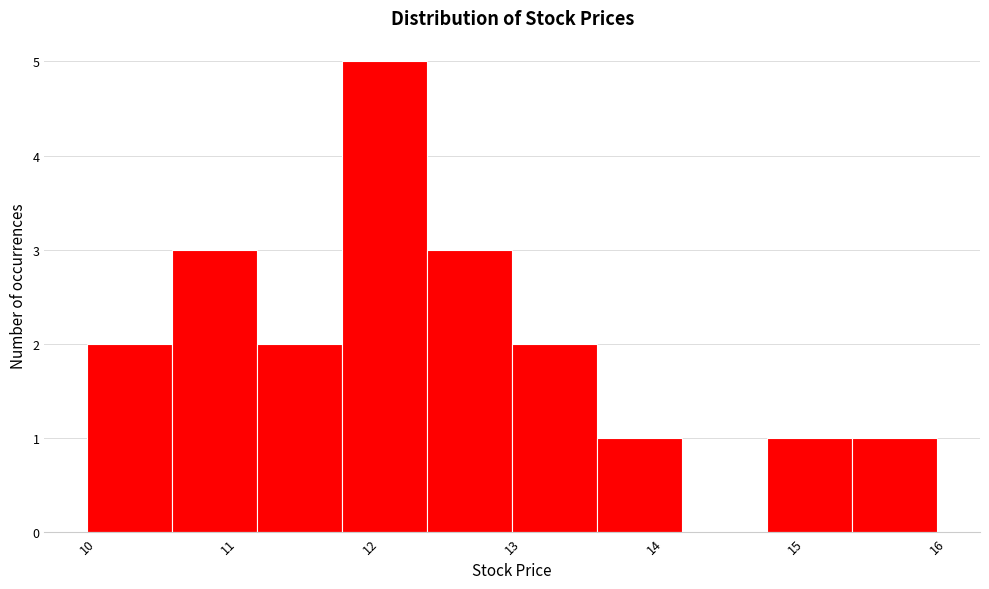

Reading left to right, transcribe this chart: for each bar, give the range it covers on the x-axis and its height. The values are not printed on the chart, so give them approximately, as read against the axis.

10.0 to 10.6: 2
10.6 to 11.2: 3
11.2 to 11.8: 2
11.8 to 12.4: 5
12.4 to 13.0: 3
13.0 to 13.6: 2
13.6 to 14.2: 1
14.2 to 14.8: 0
14.8 to 15.4: 1
15.4 to 16.0: 1